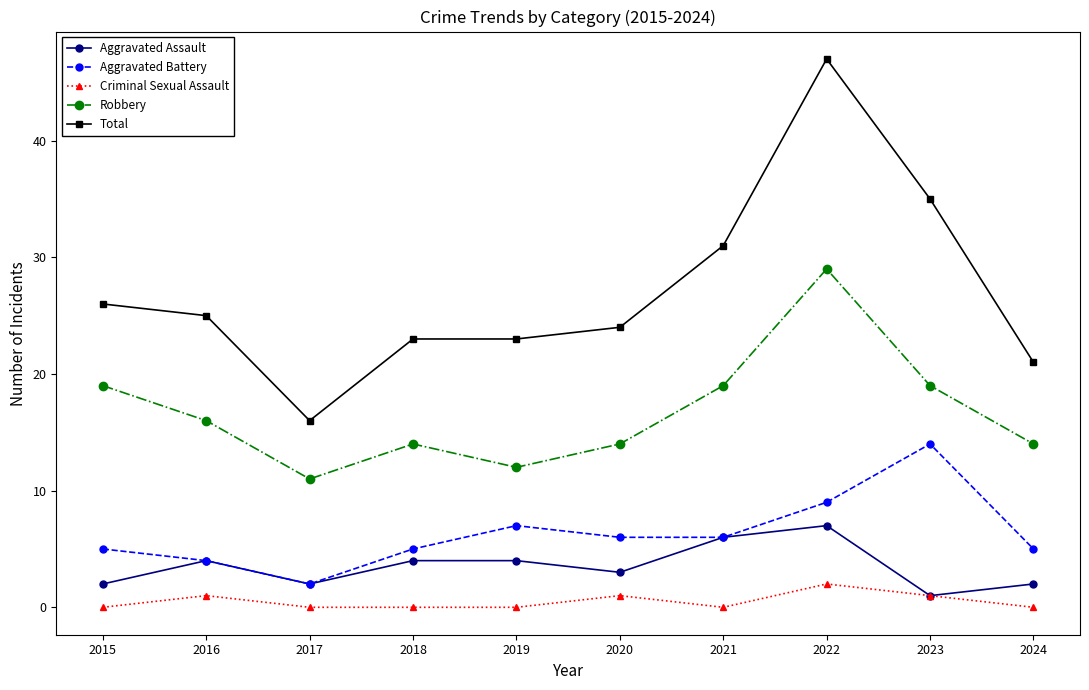

Which series has the largest total across all categories?

Total